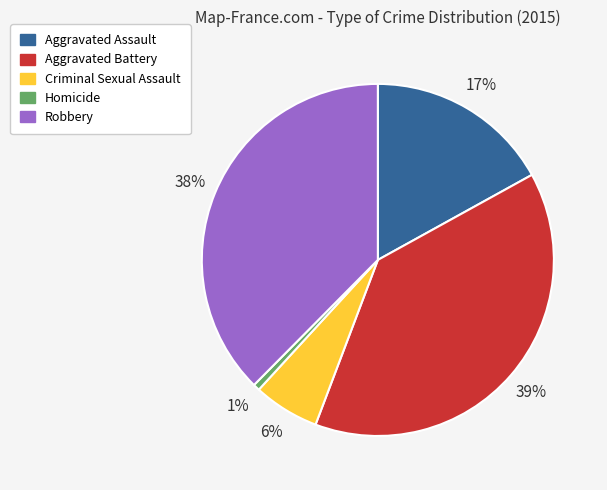

To the nearest percent, what portion does Aggravated Assault represent?

17%